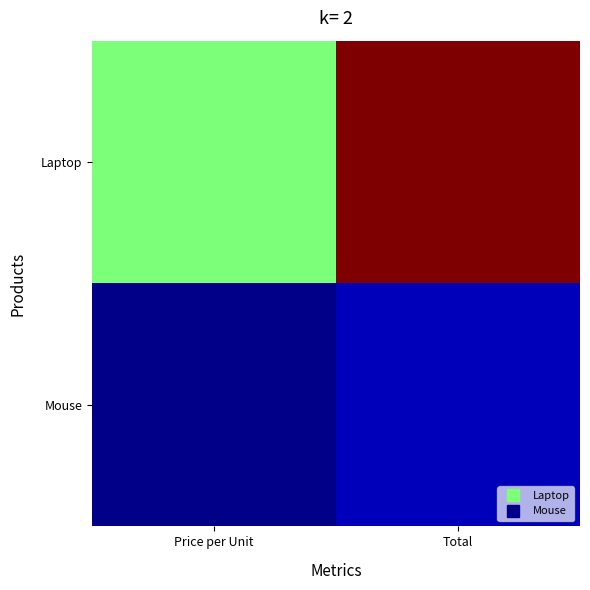

Which series has the widest spread of values?

Laptop